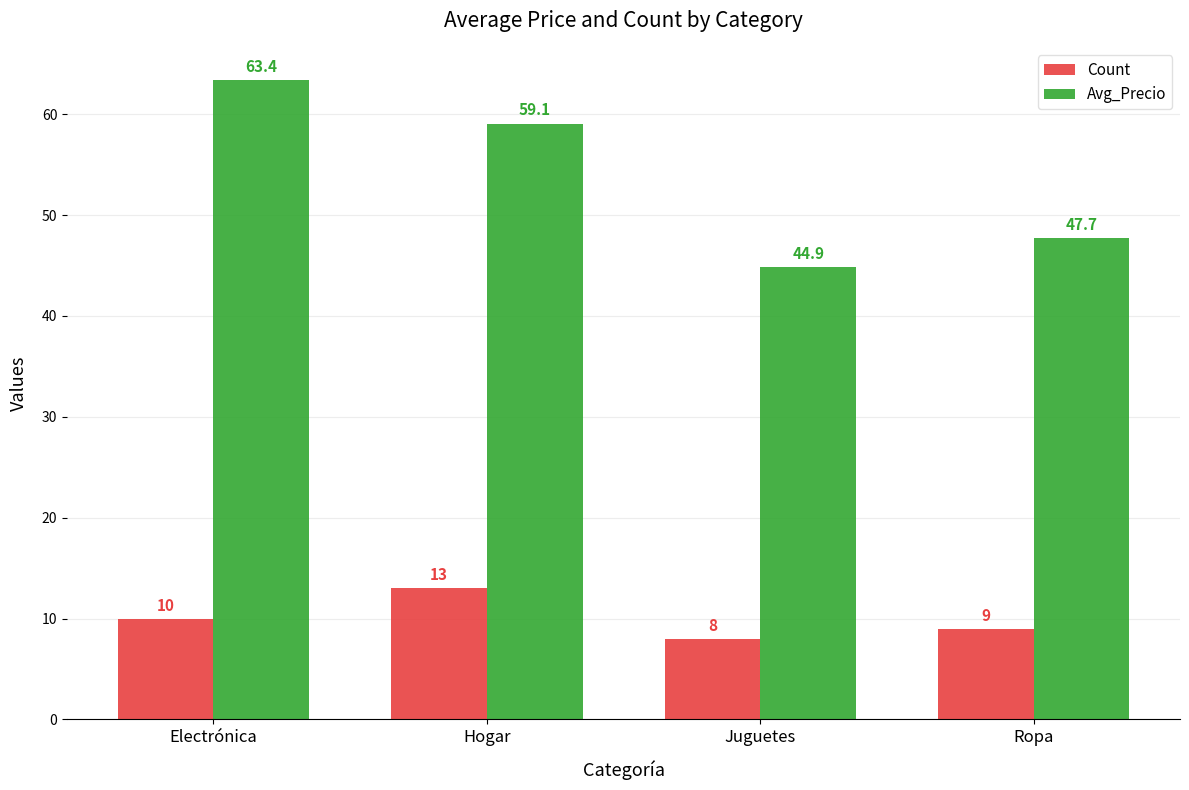

At which label is Avg_Precio closest to 54?

Hogar